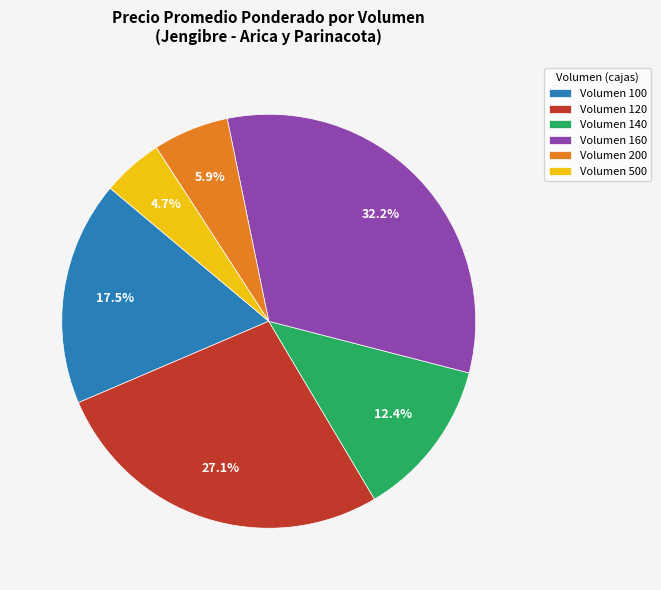

What is the largest slice in the pie chart?

Volumen 160